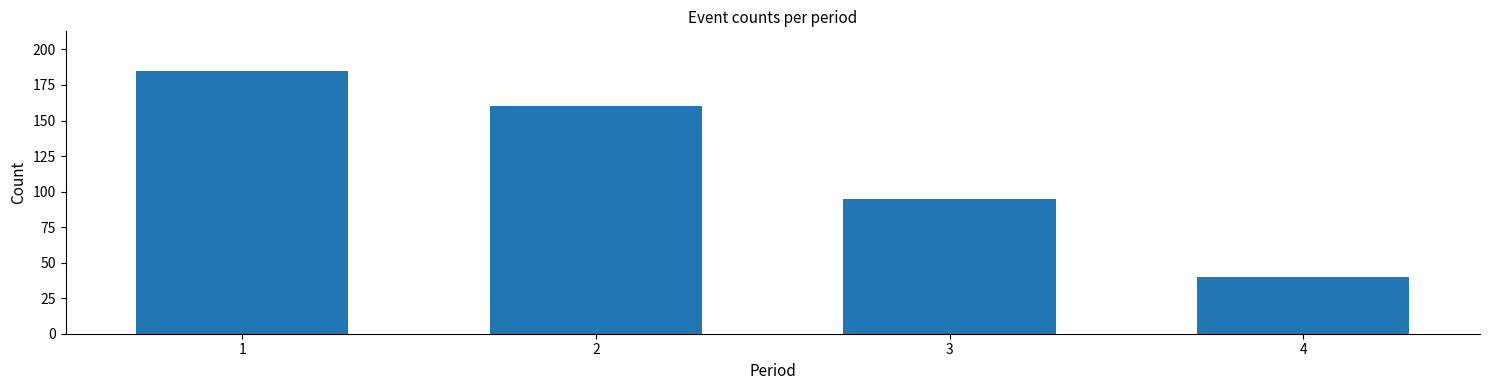

Reading right to left, extract all data points from this chart.

40	95	160	185